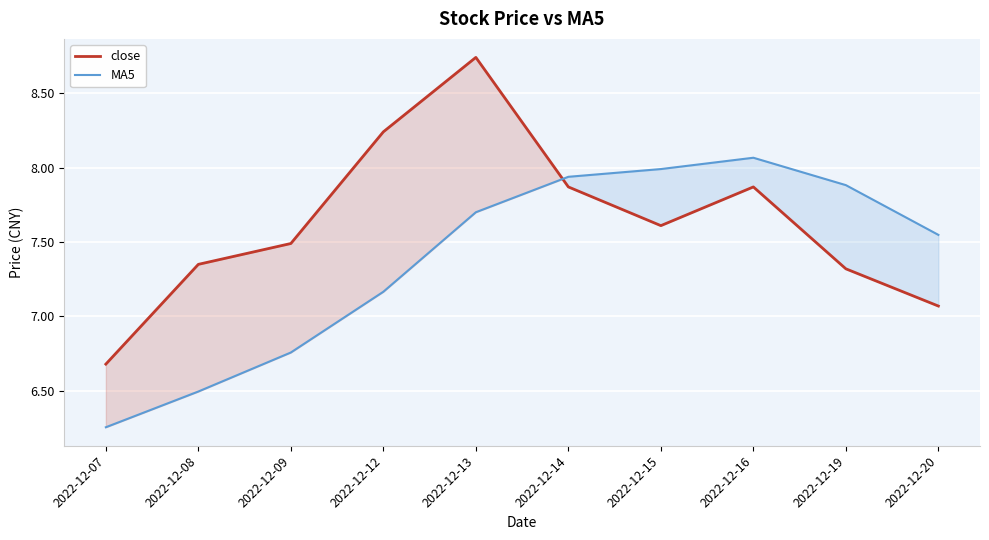

List the labels in order of close value, smallest first.

2022-12-07, 2022-12-20, 2022-12-19, 2022-12-08, 2022-12-09, 2022-12-15, 2022-12-14, 2022-12-16, 2022-12-12, 2022-12-13